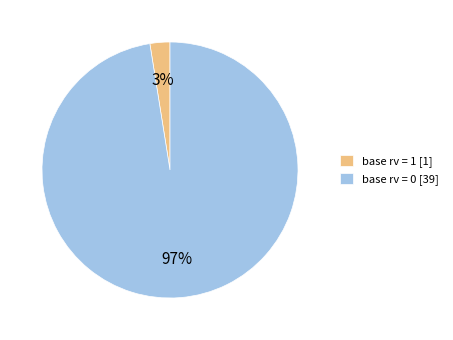

Which has a higher value, base rv = 1 [1] or base rv = 0 [39]?

base rv = 0 [39]